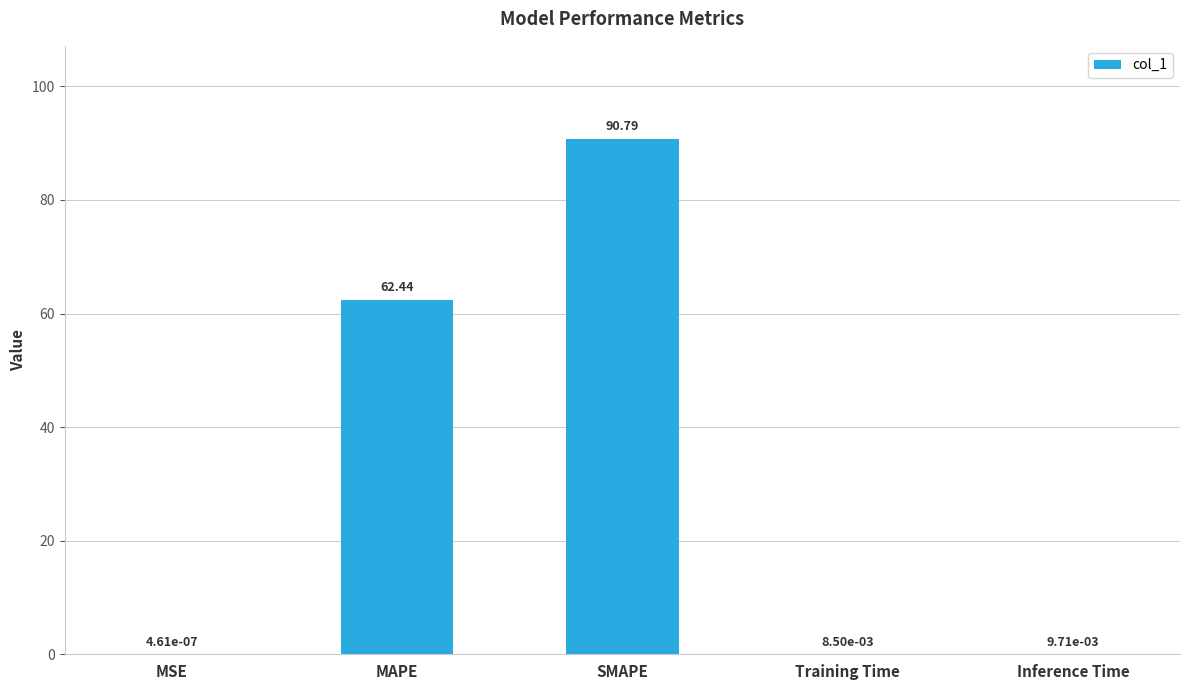

Are the bars horizontal?

No